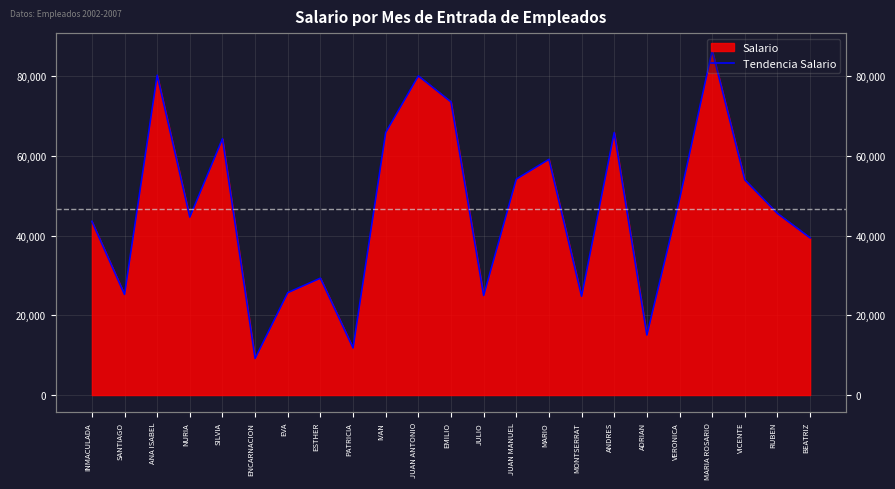

How many lines are shown in the chart?

1